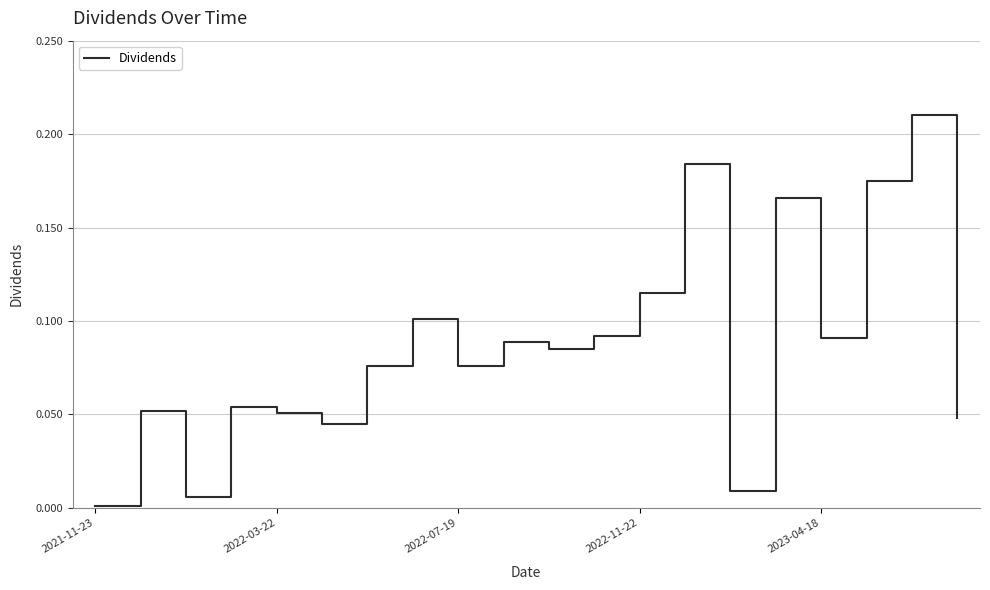

Does the chart have visible grid lines?

Yes